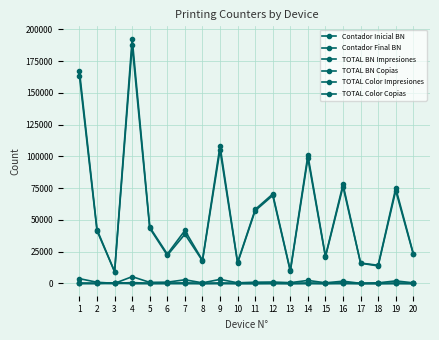

How many data points in Contador Inicial BN are less than 41374?

10